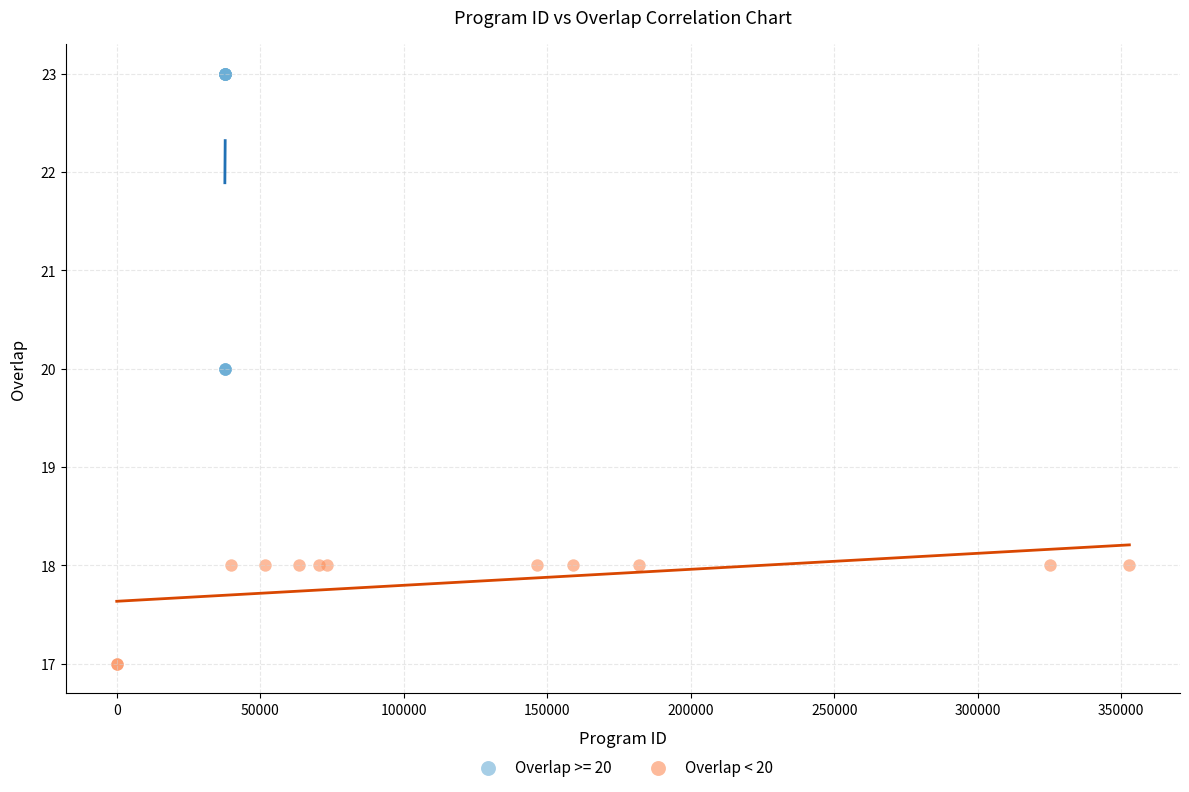

Which series contains the lowest Y value?

Overlap < 20